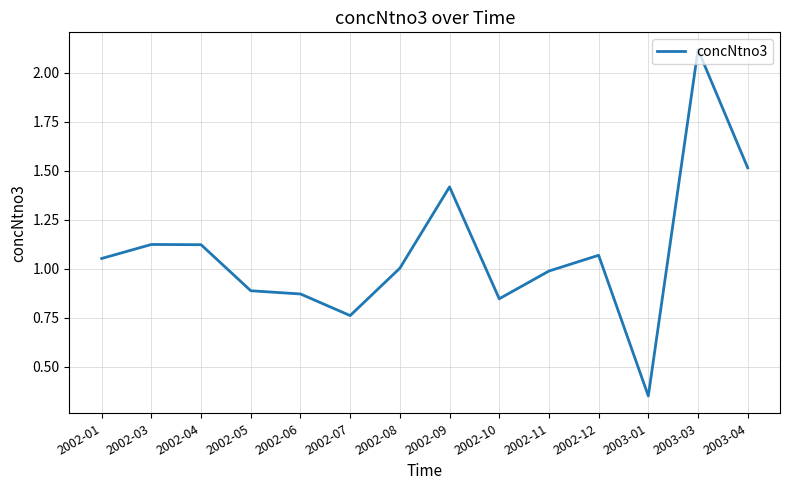

At which category does the chart reach its minimum across all series?

2003-01